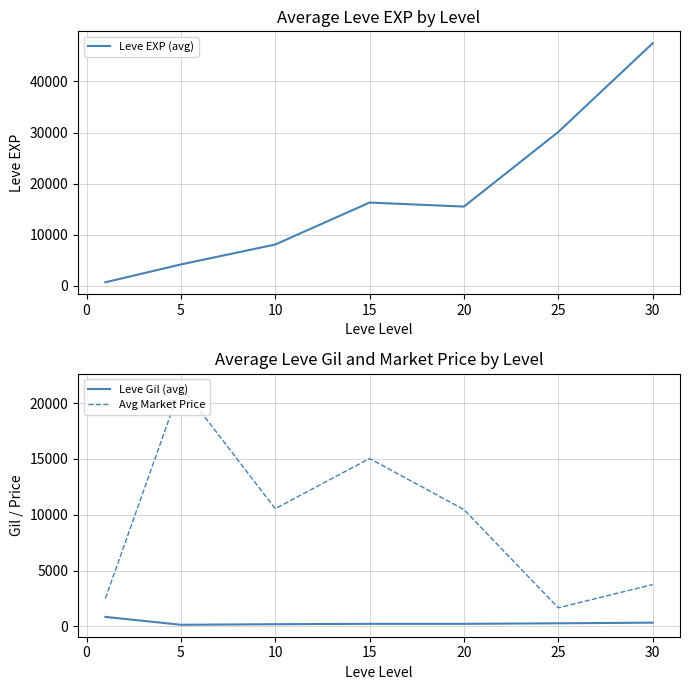

Reading left to right, what are all the values shown in this chart?

Leve EXP (avg): 685.3	4175.0	8075.0	16290.0	15500.0	30105.0	47467.5
Leve Gil (avg): 855.0	149.3	200.2	234.2	233.8	281.0	339.0
Avg Market Price: 2509.5	21552.0	10544.2	15040.2	10465.7	1666.7	3750.0